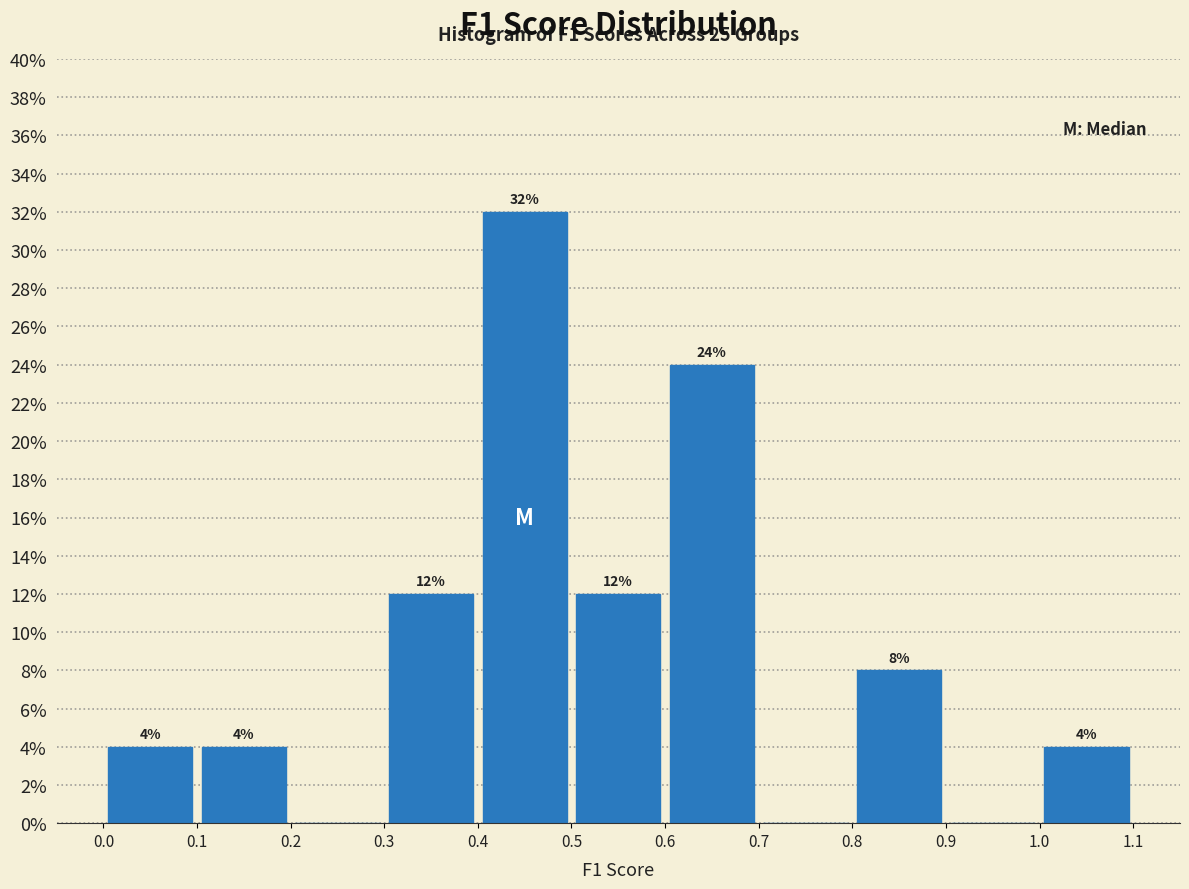

Over which range of the x-axis is the bar tallest?

0.4 to 0.5